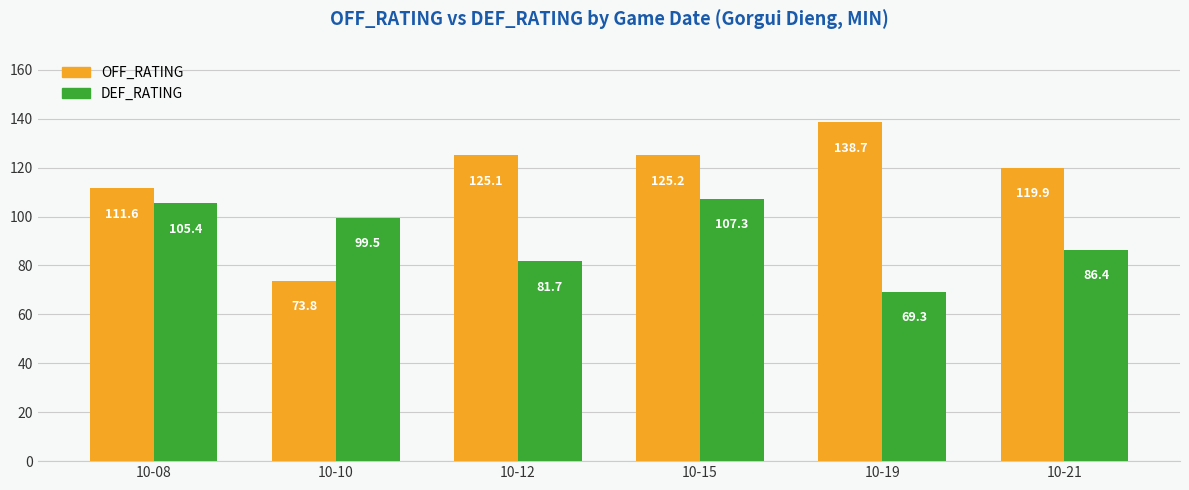

Rank the series by their maximum value, from highest to lowest.

OFF_RATING, DEF_RATING